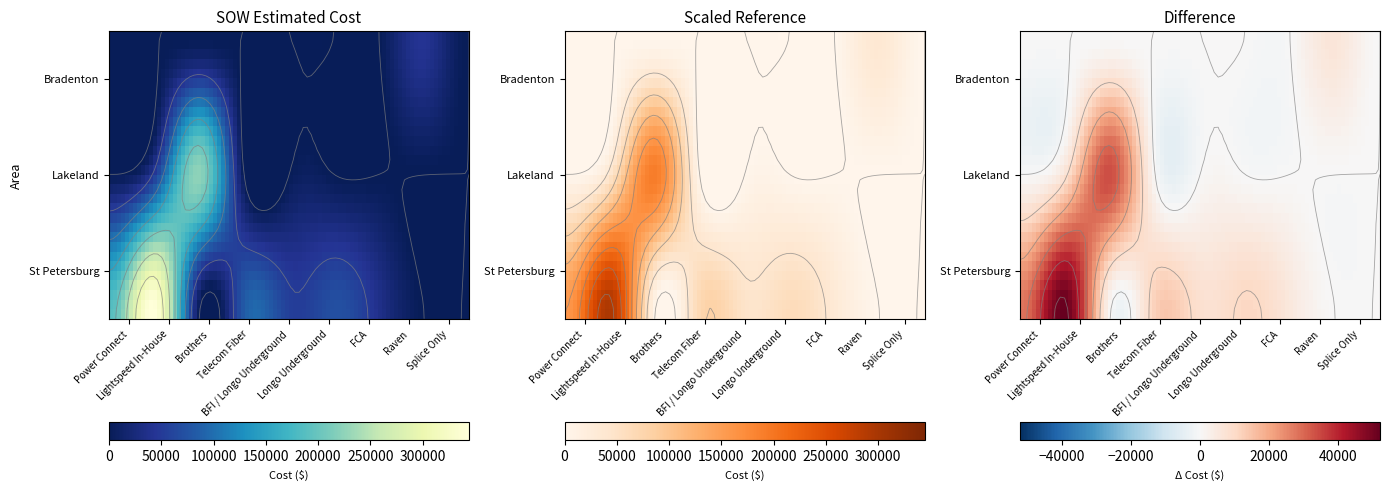

Reading left to right, what are all the values shown in this chart?

St Petersburg: 188333.0	344319.4	388.0	84226.5	56262.5	72131.5	36948.7
Lakeland: 0.0	56434.0	0.0	0.0	0.0	0.0	0.0
Bradenton: 0.0	0.0	0.0	0.0	0.0	0.0	0.0